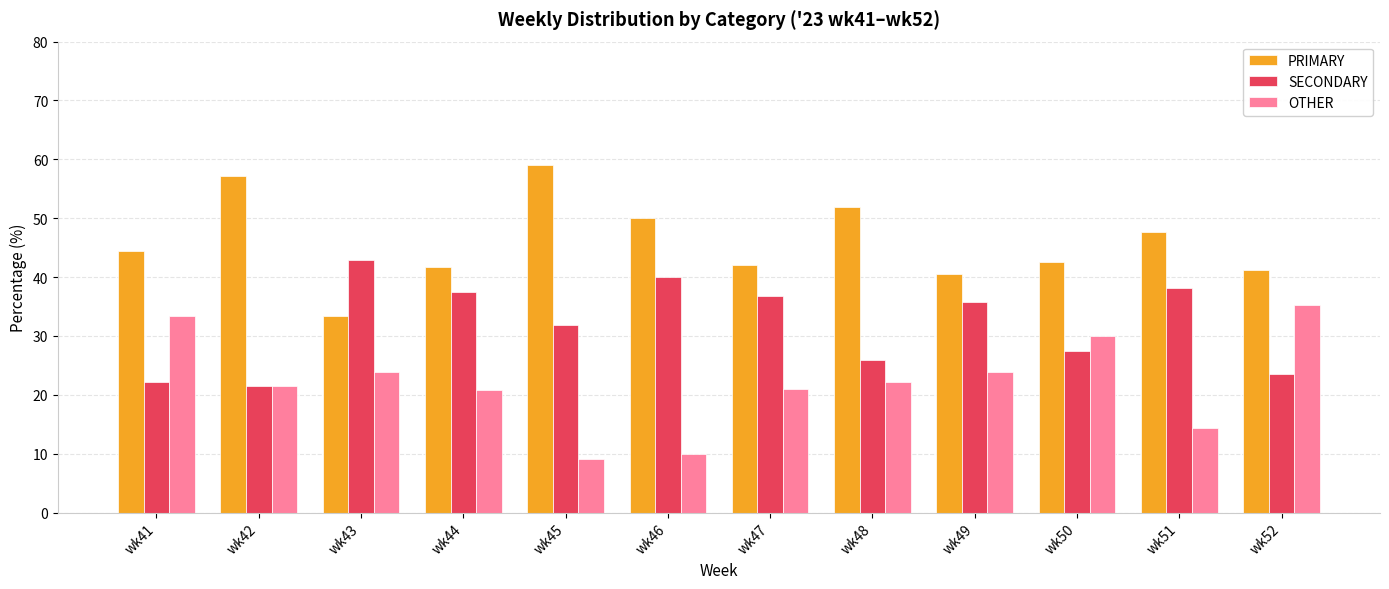

Which category has the lowest value in the PRIMARY series?

wk43